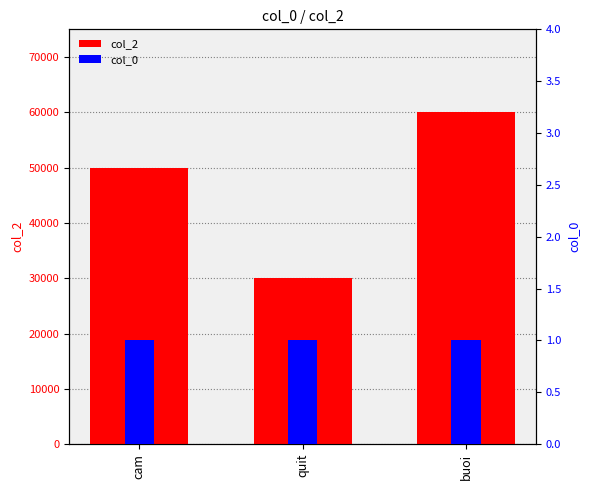

True or false: col_2 has a value of 60000 at buoi.

True